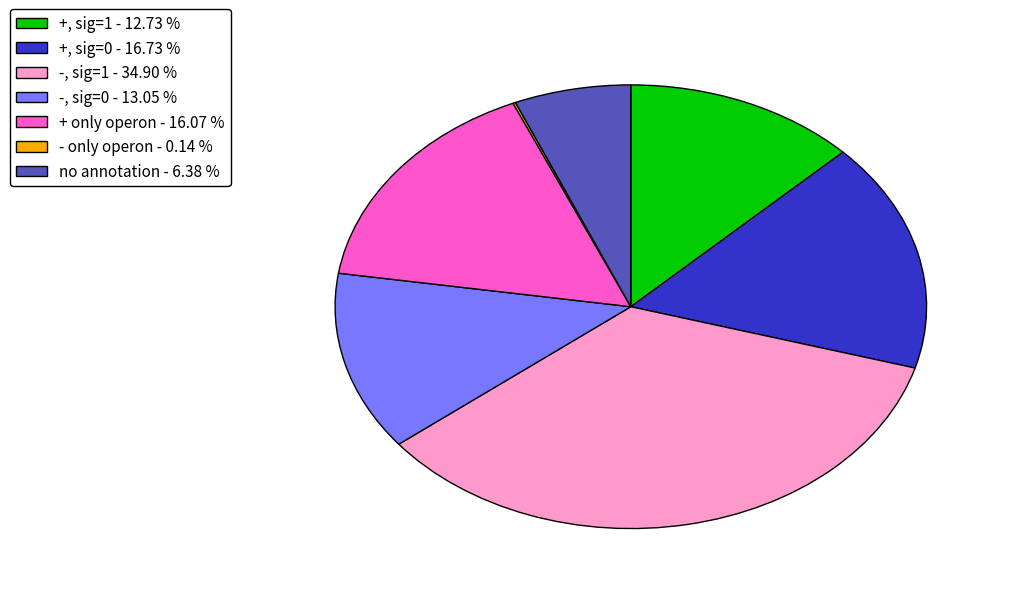

Combined, do no annotation - 6.38 % and -, sig=0 - 13.05 % account for over 50%?

No